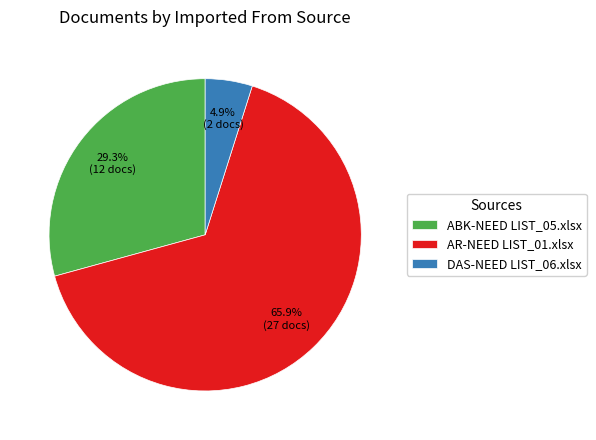

What is the majority slice?

AR-NEED LIST_01.xlsx